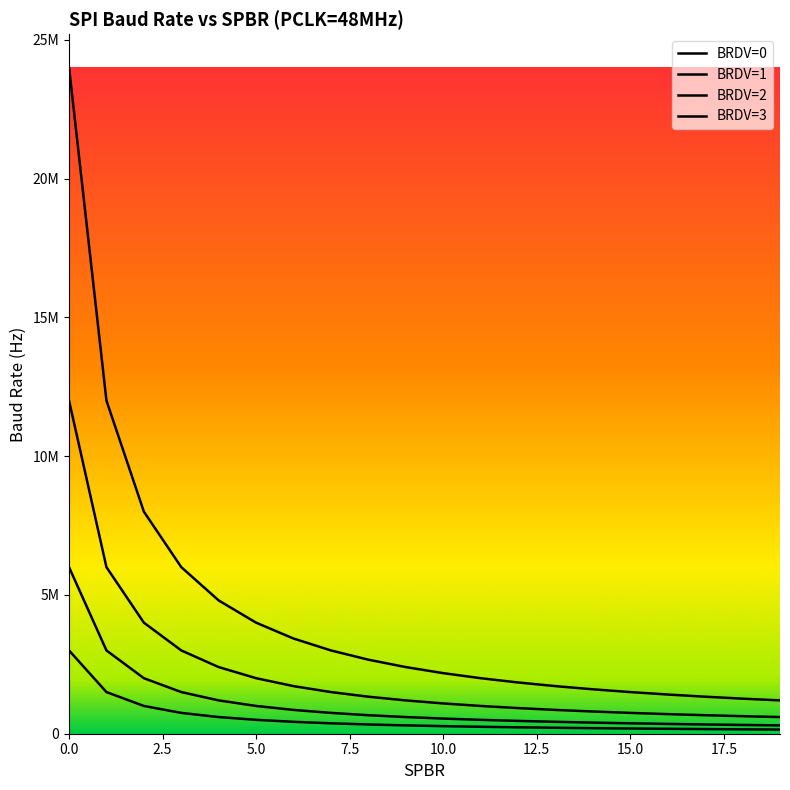

How many lines are shown in the chart?

4